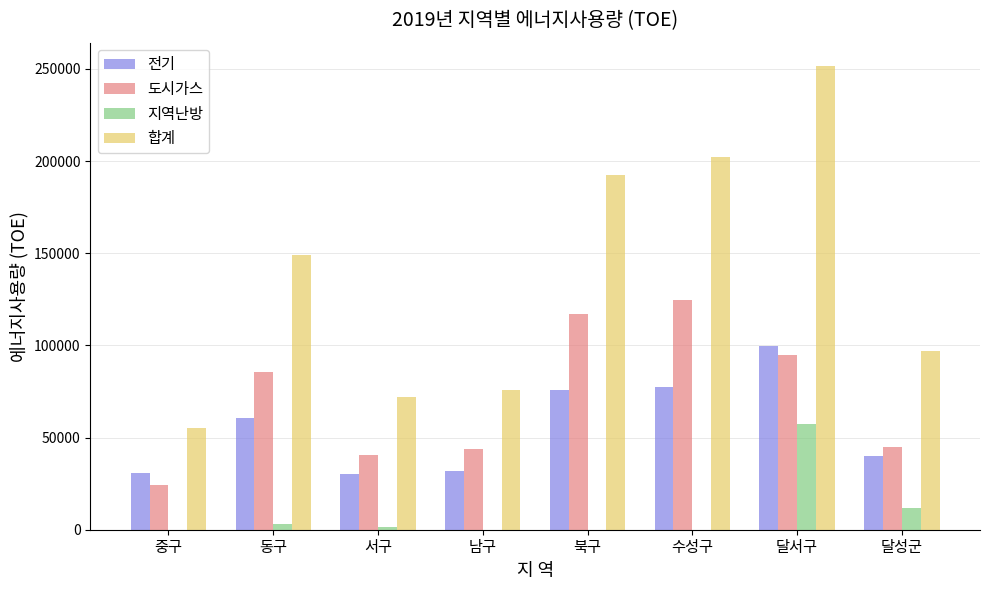

Is it true that 합계 equals 75728 at 남구?

True